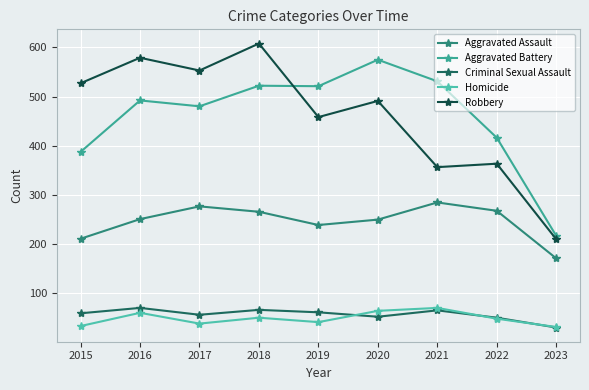

Which has a higher value, 2022 or 2015?

2022